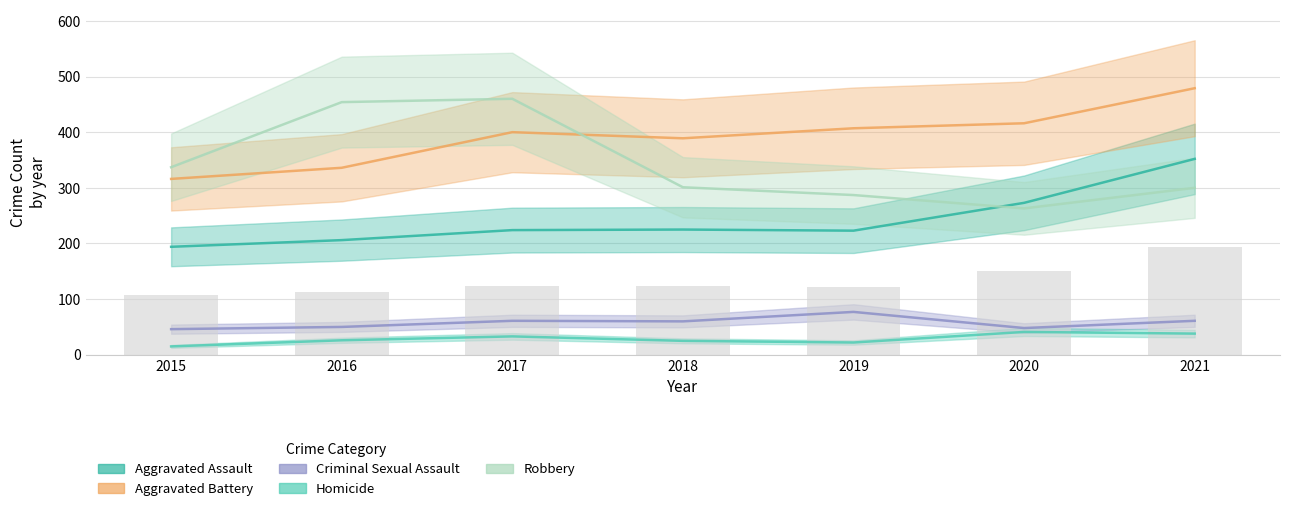

Is it true that Criminal Sexual Assault equals 48 at 2020?

True